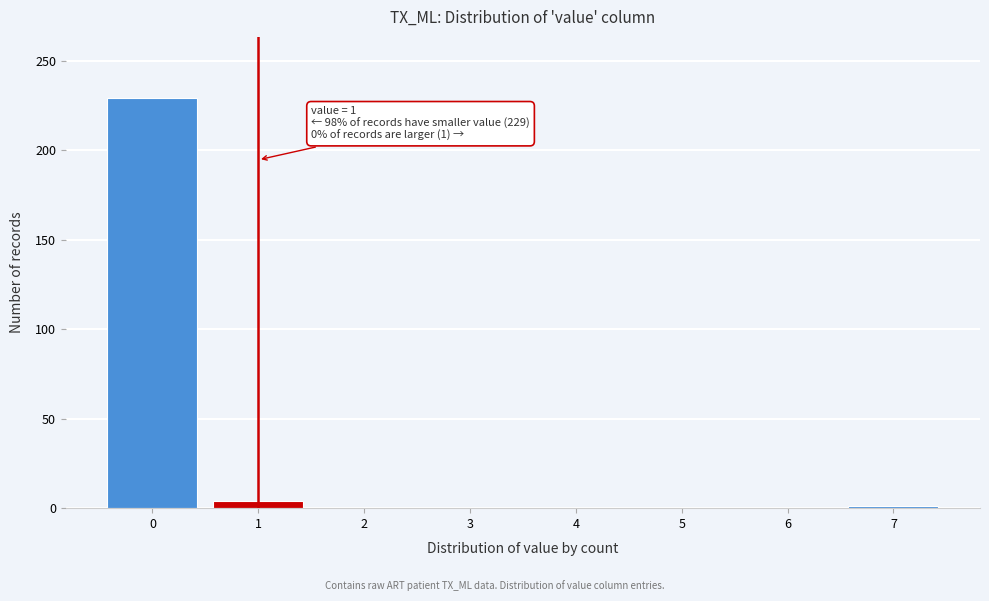

The value at 6 is 80. True or false?

False